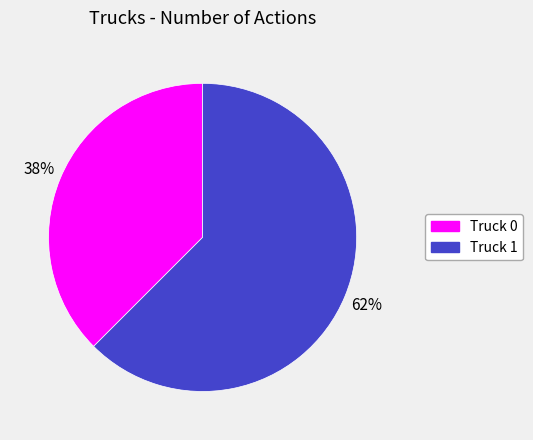

What is the ratio of the value at Truck 0 to the value at Truck 1?

0.6